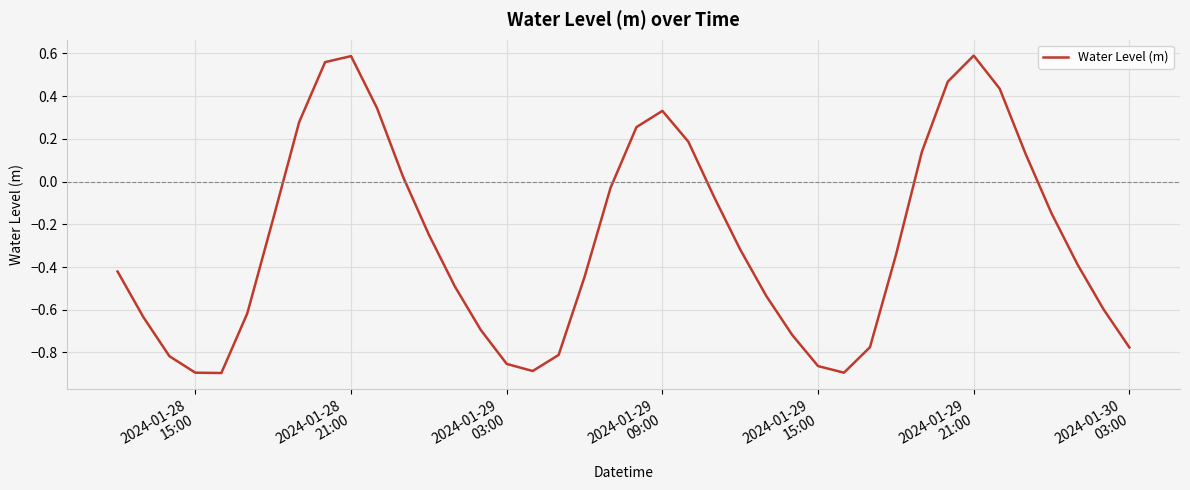

What is the difference between the maximum and minimum values?

1.5